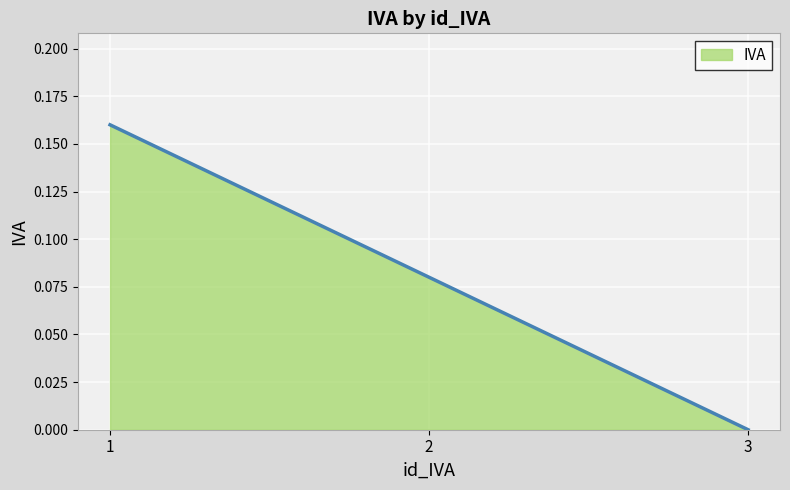

List the labels in order of value, largest first.

1, 2, 3